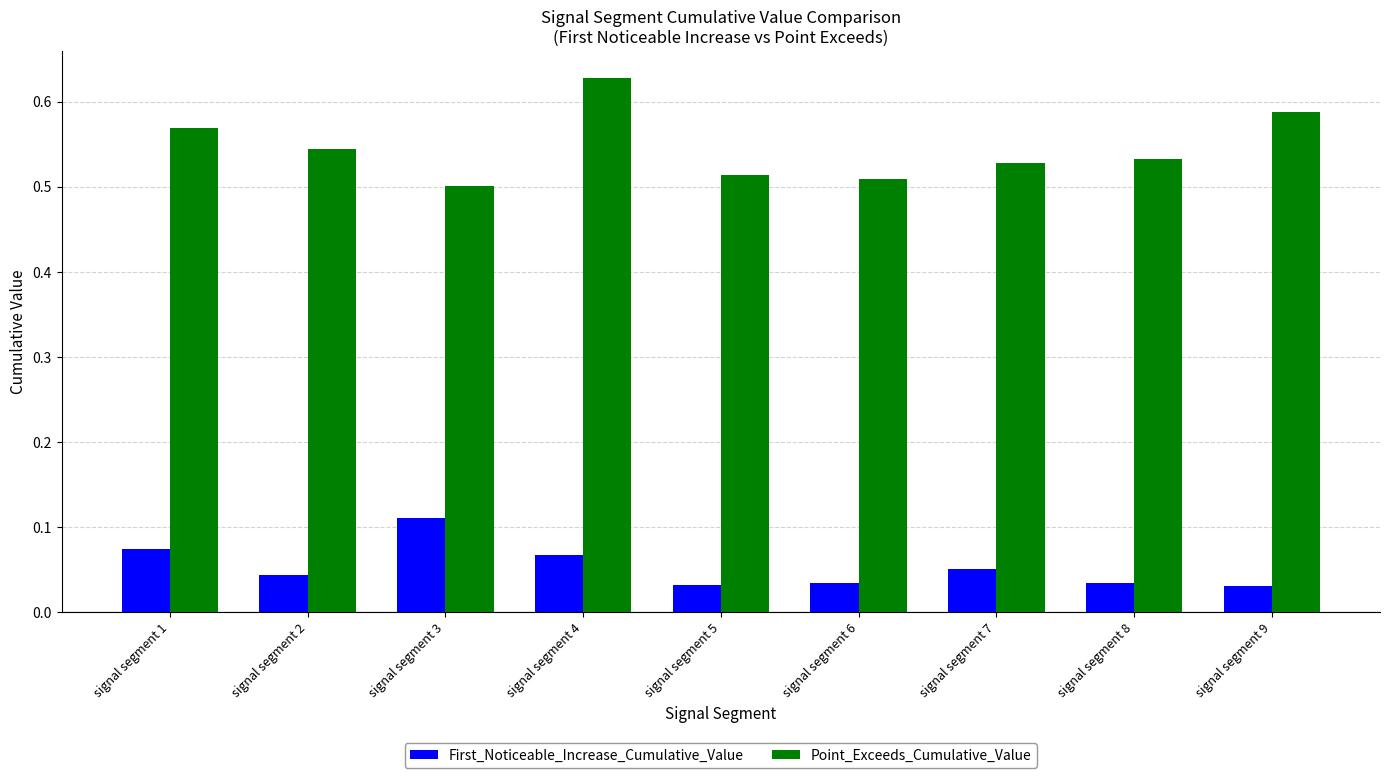

The value of Point_Exceeds_Cumulative_Value at signal segment 2 is 0.5. True or false?

True